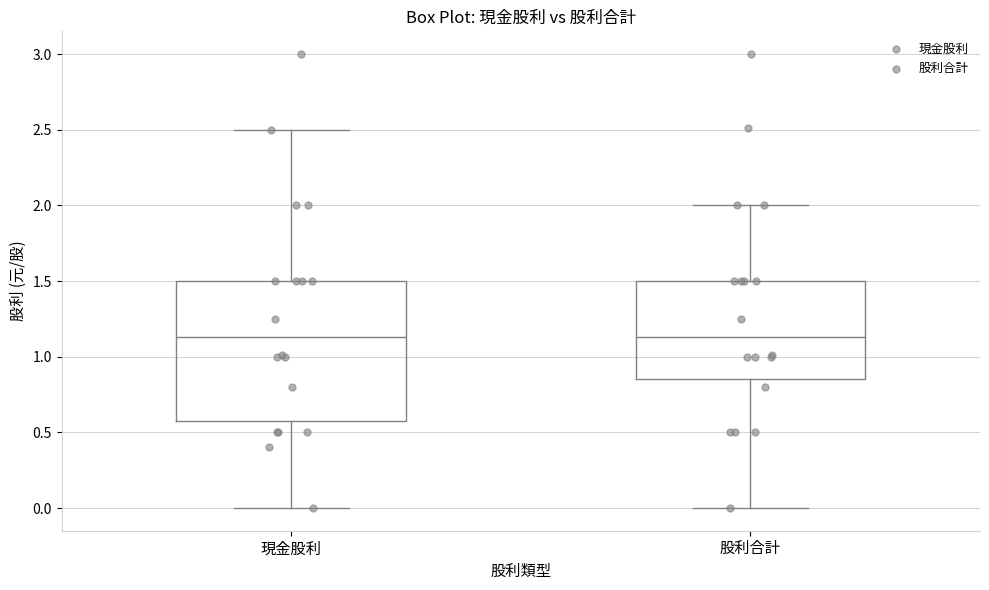

Reading left to right, read every box against the y-axis: the position of its median line, the range the box covers, and the ends of its whiskers. The values are not printed on the chart, so give them approximately, as read against the axis.

現金股利: median 1.15, box 0.60 to 1.50, whiskers 0.00 to 2.50
股利合計: median 1.15, box 0.85 to 1.50, whiskers 0.00 to 2.00